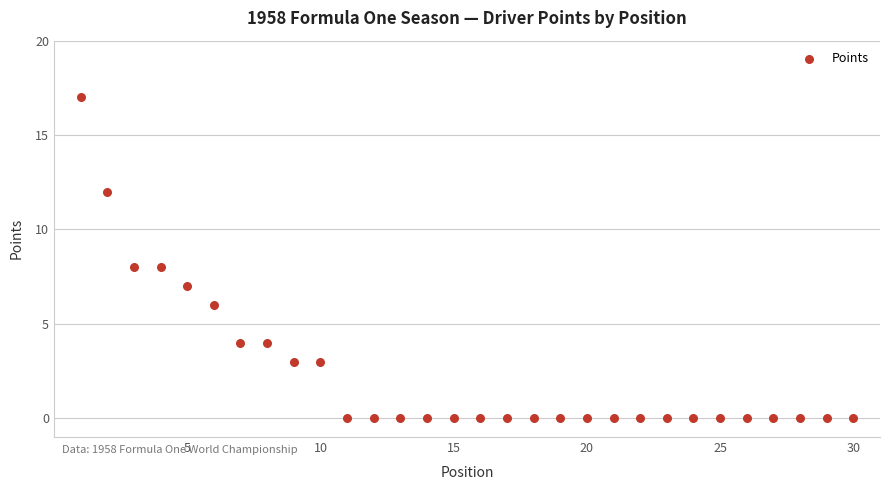

What is the range of X values (max minus min)?

29